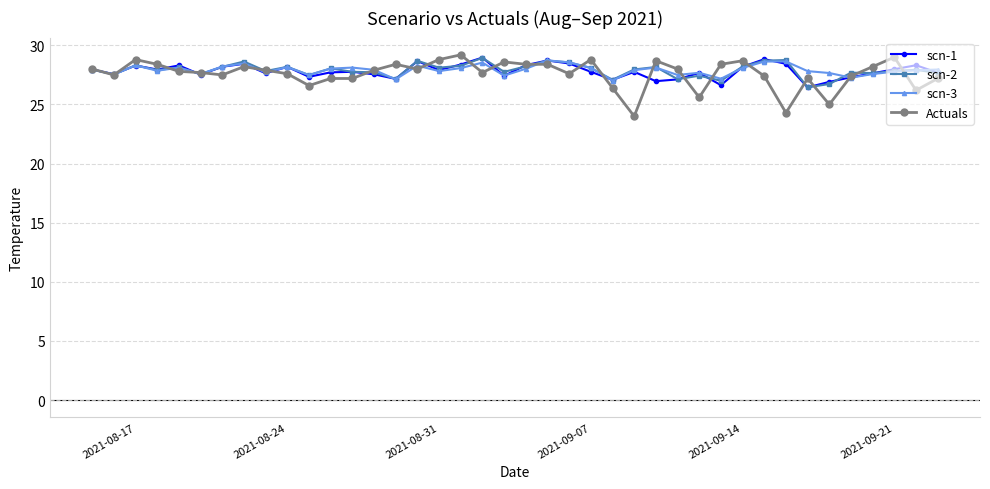

Which series has the widest spread of values?

Actuals